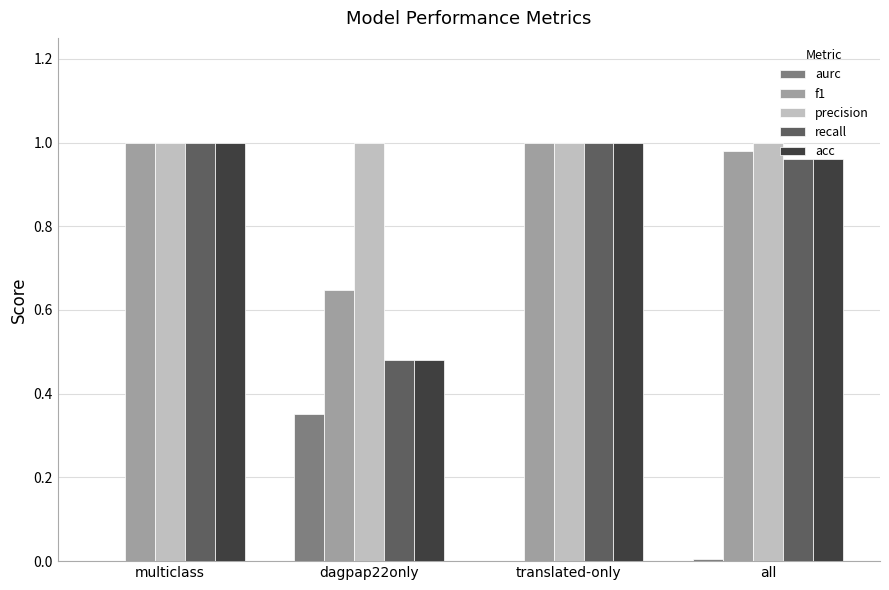

The precision series shows 0.5 at dagpap22only. True or false?

False